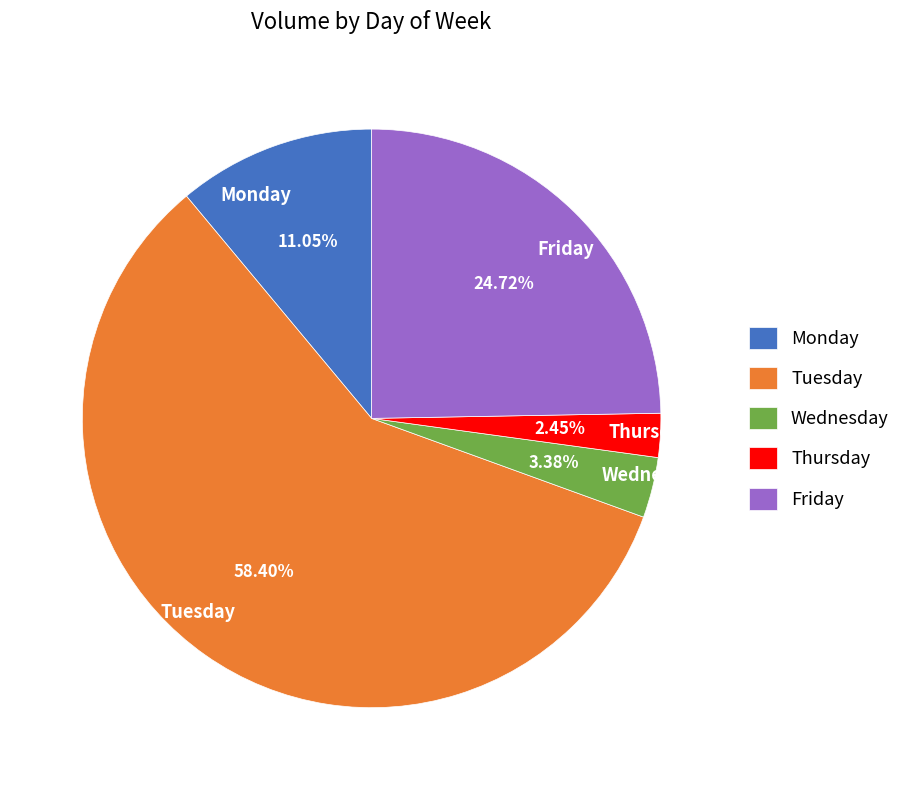

To the nearest percent, what is the combined percentage of Thursday and Monday?

14%